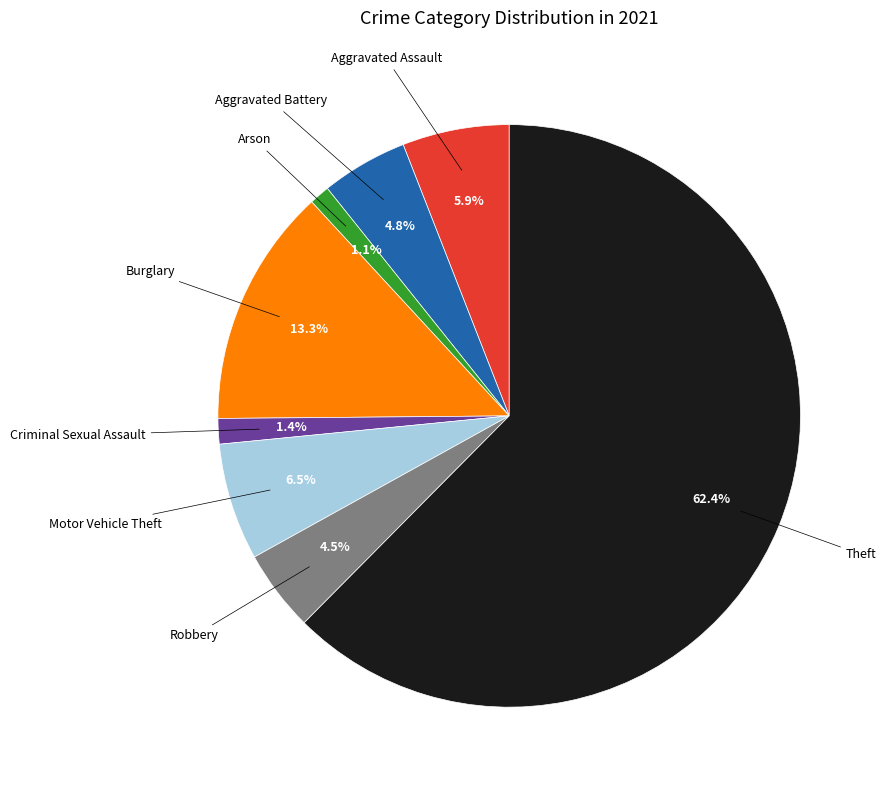

How many slices are in this pie chart?

8